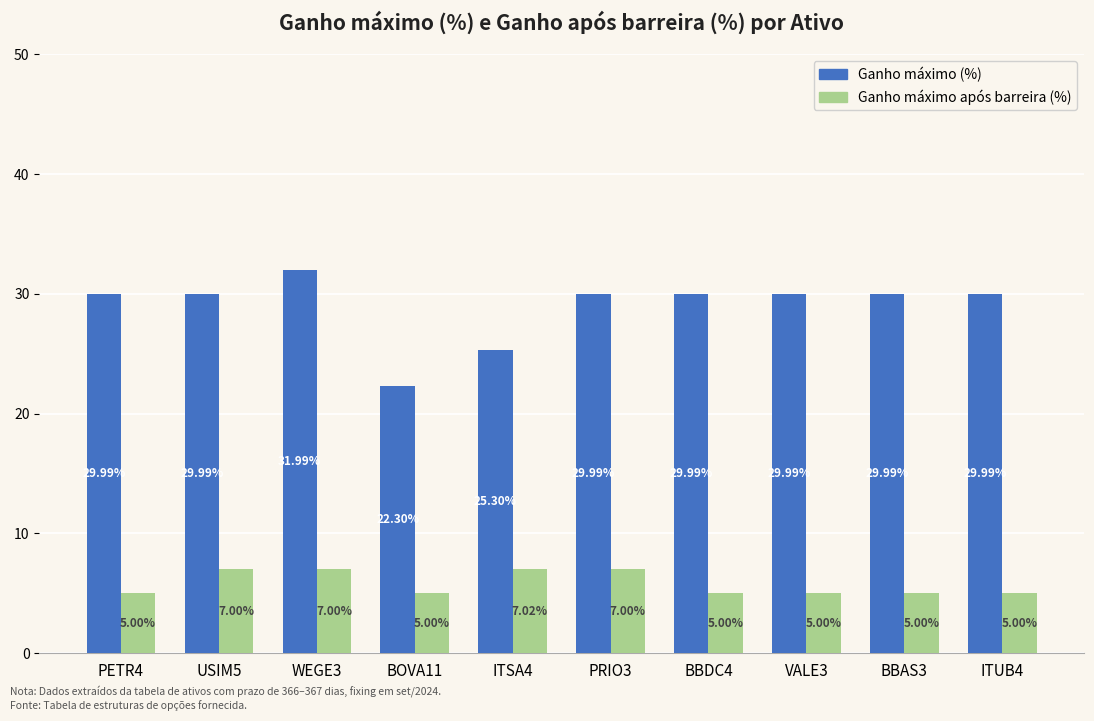

What is the total value across all series at PRIO3?

37.0